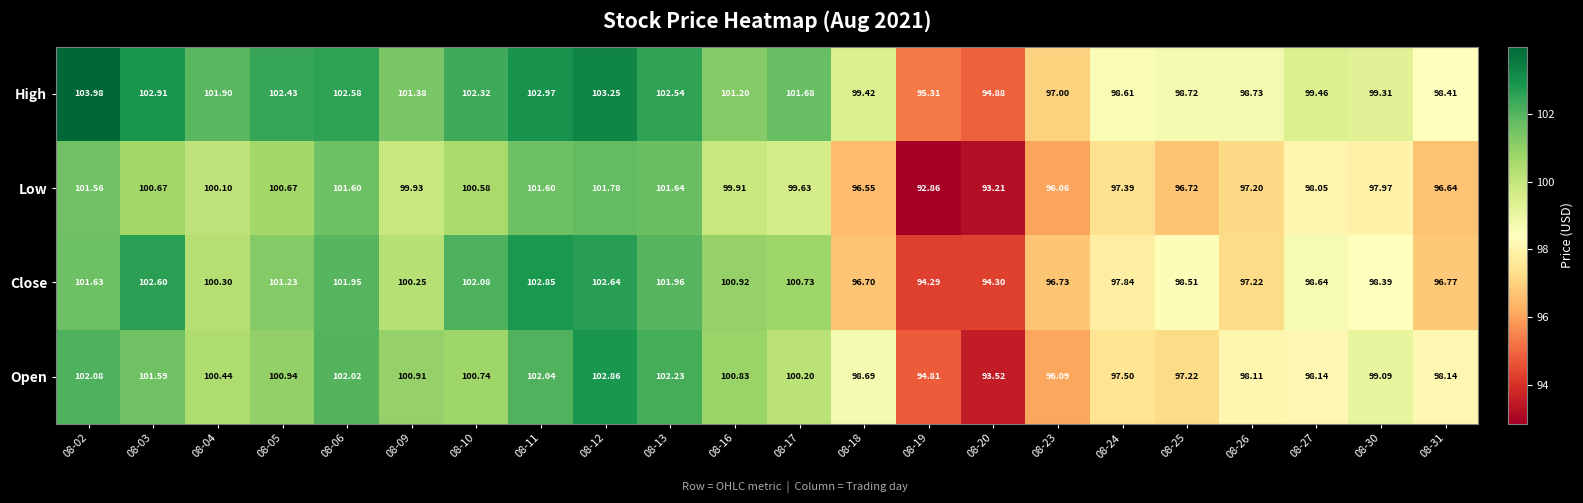

Rank the series at 08-12 from lowest to highest value.

Low, Close, Open, High